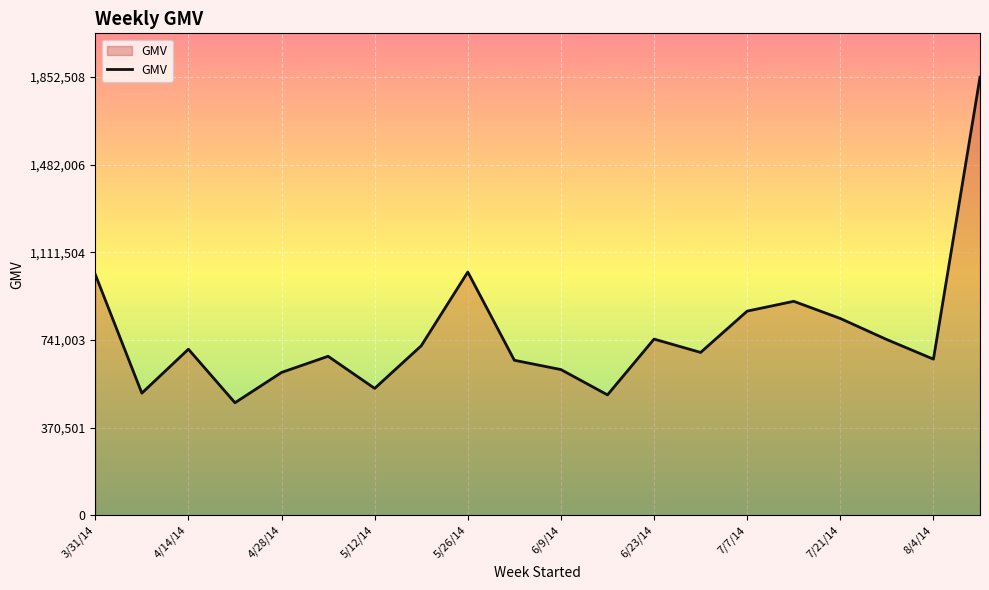

What is the smallest value displayed?

475568